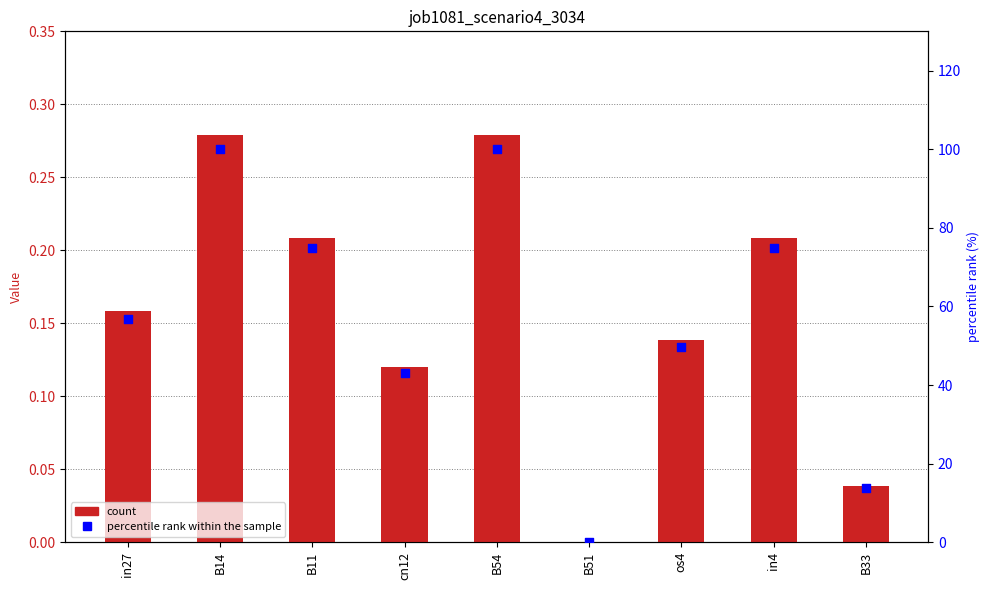

At how many categories does at least one series exceed 6?

8